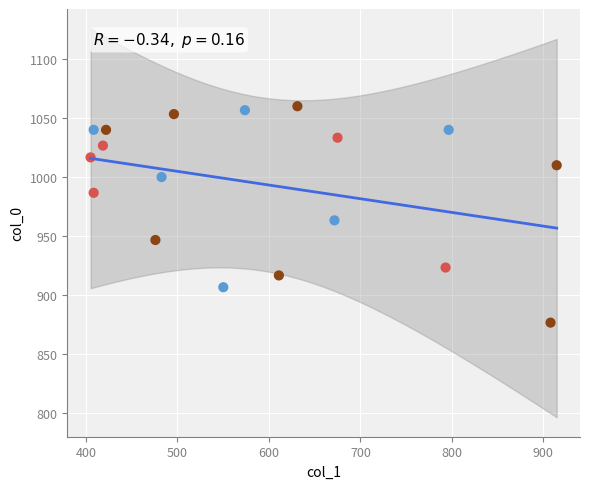

What is the range of Y values (max minus min)?

183.3